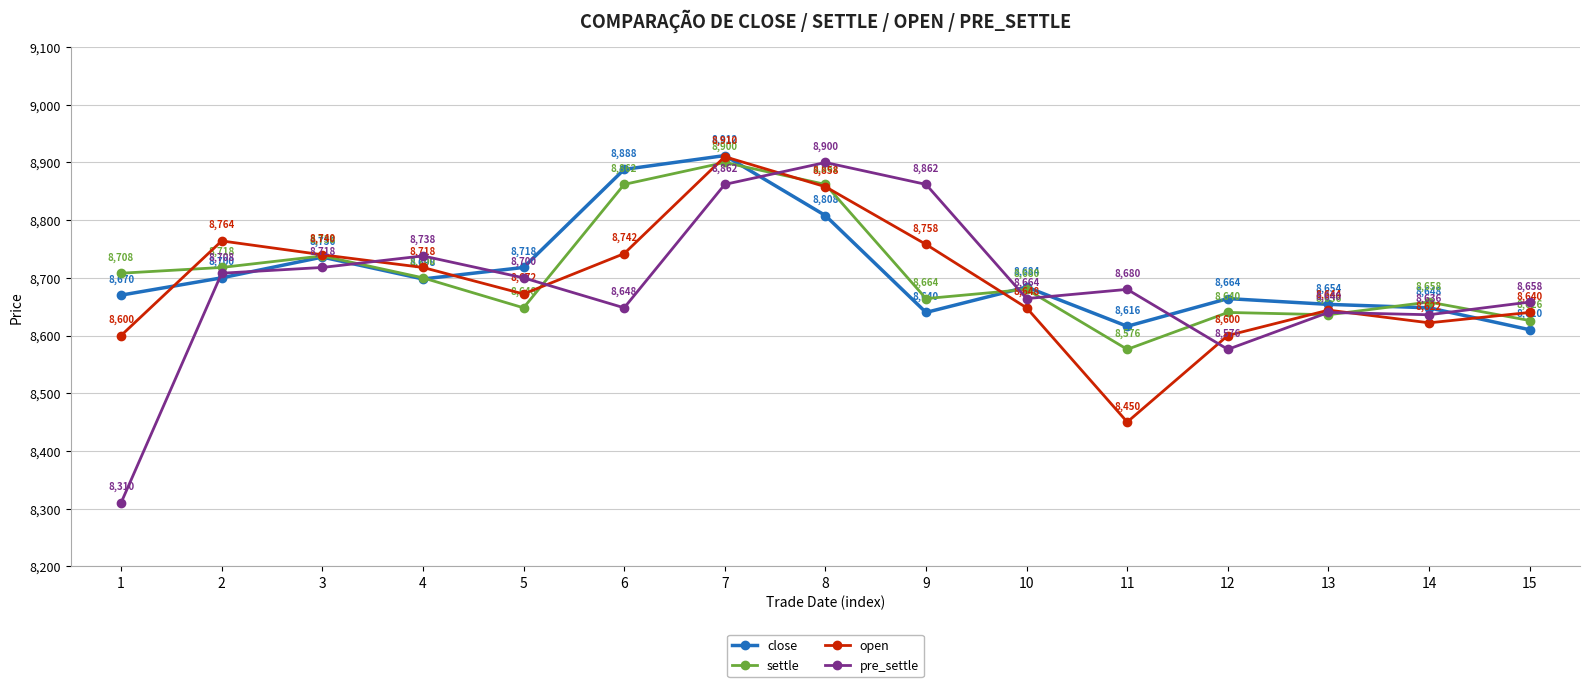

Is this an area chart (filled region under the line)?

No